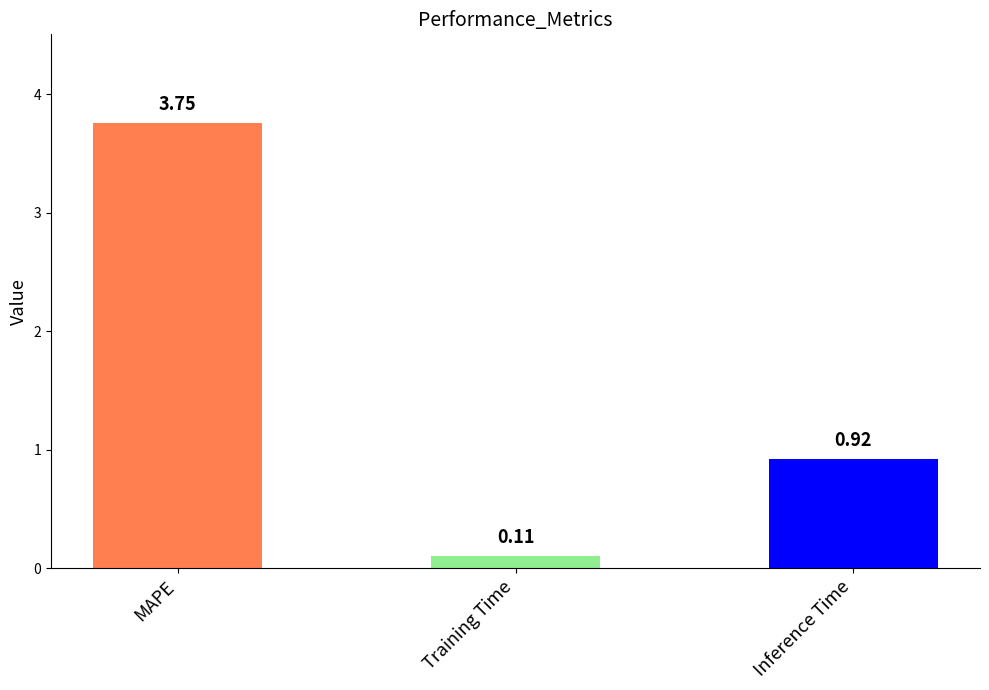

Rank the categories by value from lowest to highest.

Training Time, Inference Time, MAPE